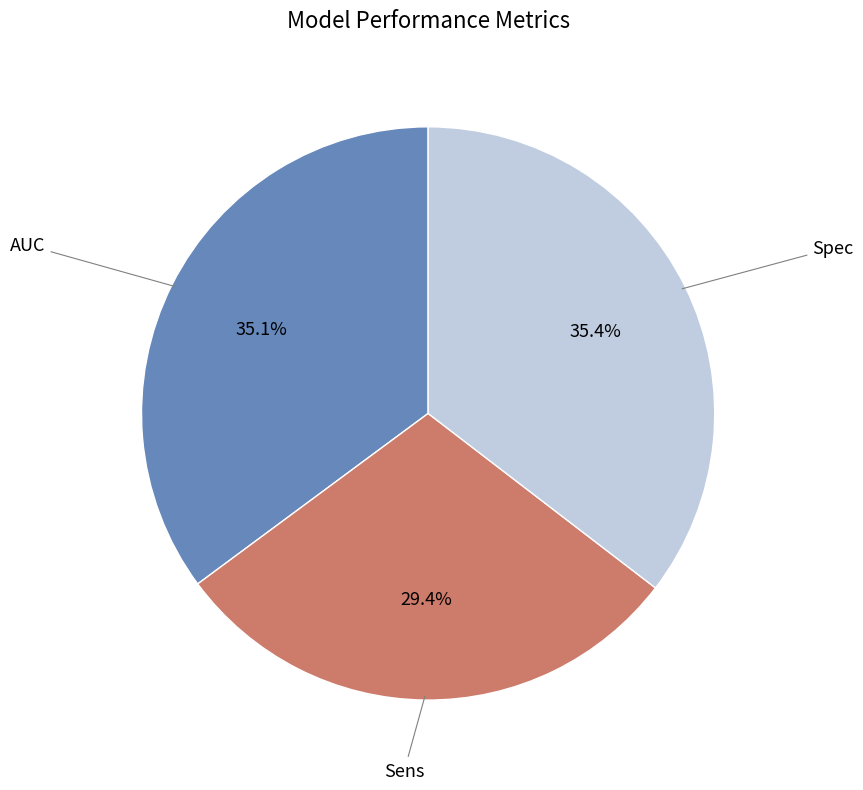

Is there a majority slice in this chart?

No